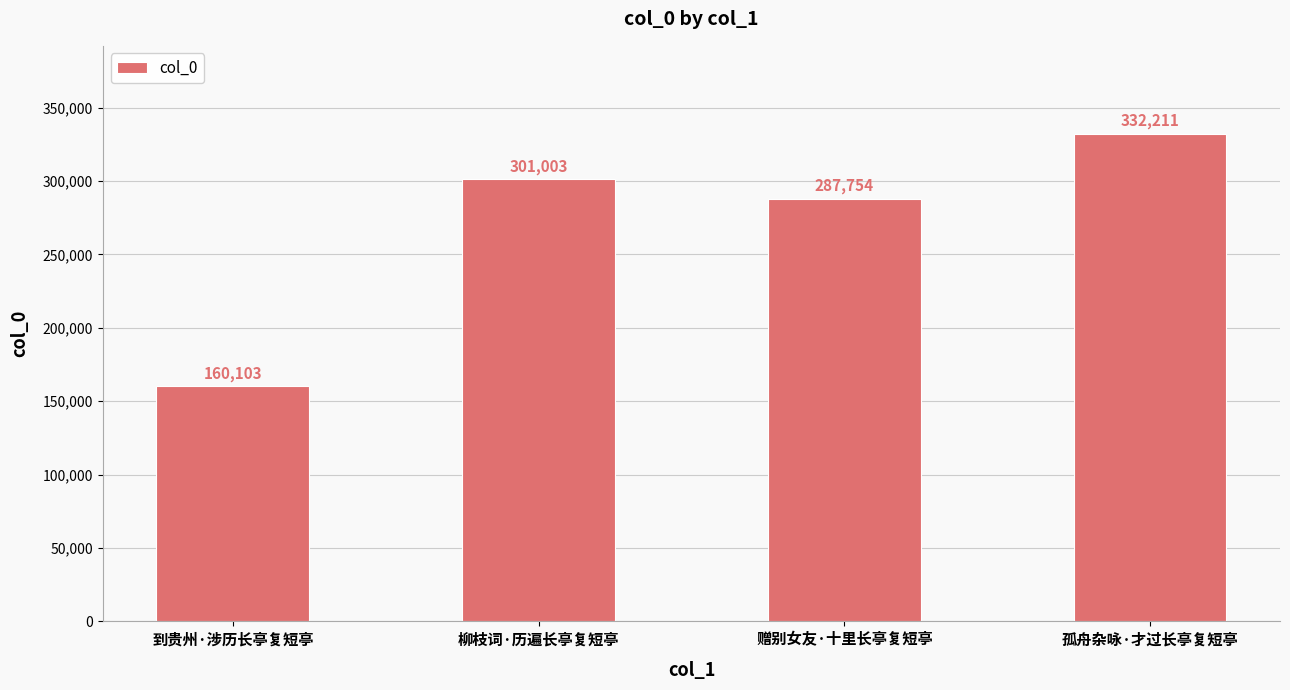

True or false: the data shows 160103 at 到贵州·涉历长亭复短亭.

True